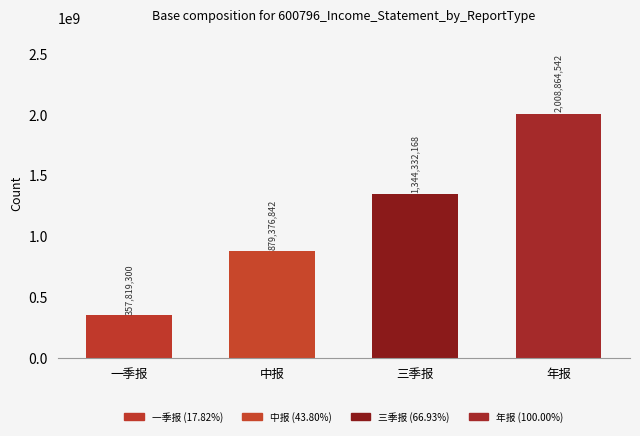

What is the label of the 4th bar from the left?

年报